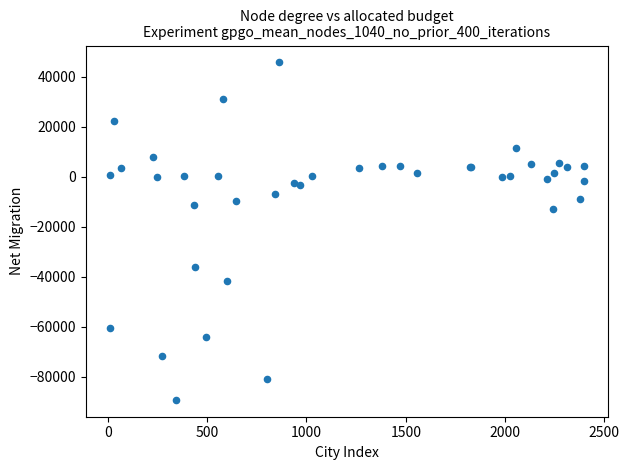

What Y value in the scatter plot is closest to -21720?

-12684.5